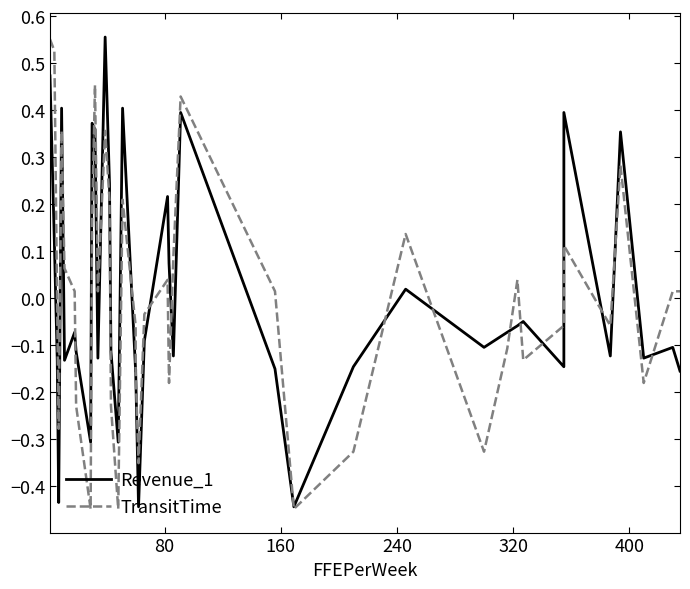

Reading right to left, transcribe all the data shown in this chart.

Revenue_1: -0.2	-0.1	-0.1	0.4	-0.1	0.4	-0.1	-0.0	-0.1	-0.1	-0.1	0.0	-0.1	-0.4	-0.2	0.4	-0.1	0.1	0.2	-0.1	-0.4	-0.2	-0.2	0.4	-0.3	-0.1	0.2	0.6	-0.1	0.4	0.4	-0.3	-0.1	-0.1	-0.1	0.4	-0.4	-0.1	0.1	0.5
TransitTime: 0.0	0.0	-0.2	0.3	-0.1	0.1	-0.1	-0.1	0.0	-0.1	-0.3	0.1	-0.3	-0.4	0.0	0.4	0.1	-0.2	0.0	-0.0	-0.4	-0.2	-0.1	0.2	-0.4	-0.2	0.2	0.4	0.0	0.5	0.2	-0.4	-0.2	0.0	0.1	0.4	-0.3	-0.0	0.5	0.6